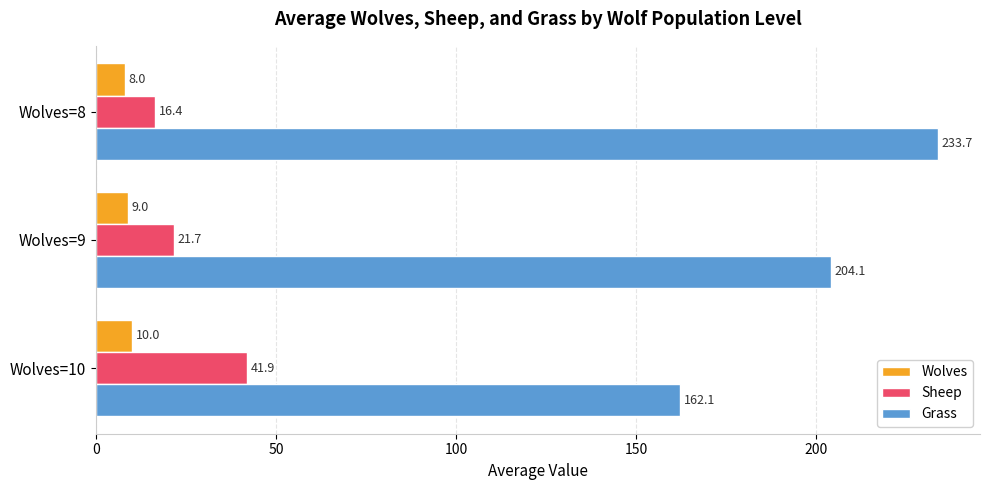

Which series has the largest range (max minus min)?

Grass